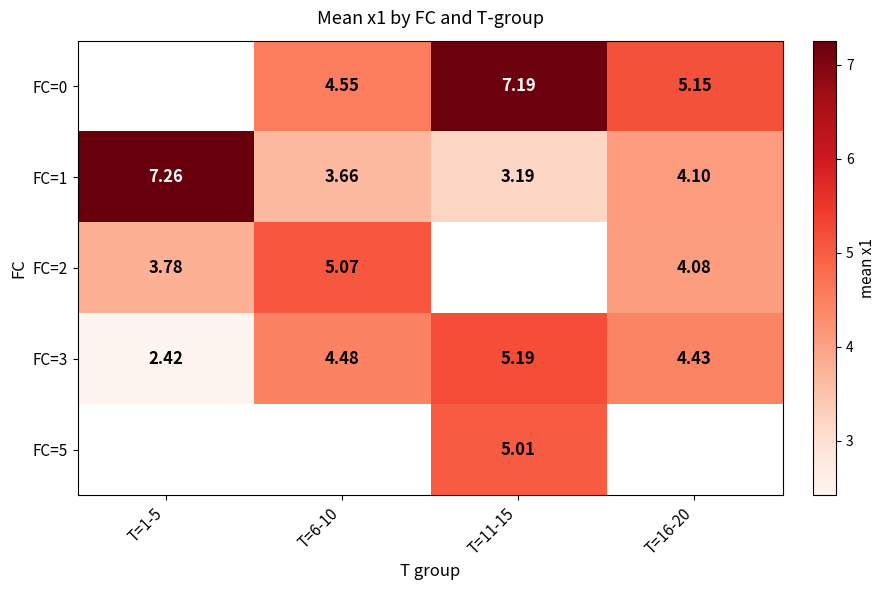

Which has a higher value, T=6-10 or T=16-20?

T=16-20